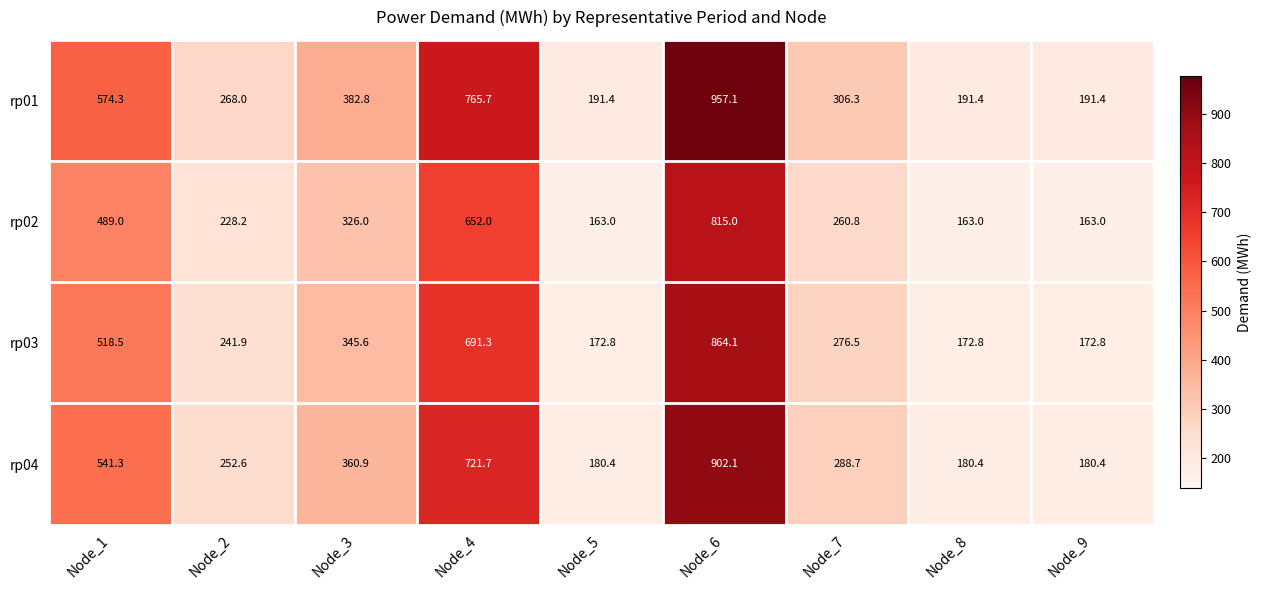

How many distinct data groups are displayed?

4